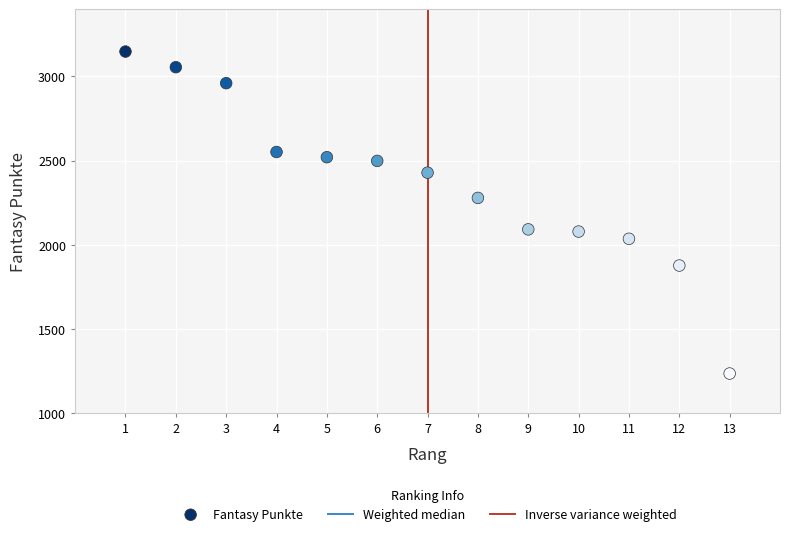

What is the range of Y values (max minus min)?

1914